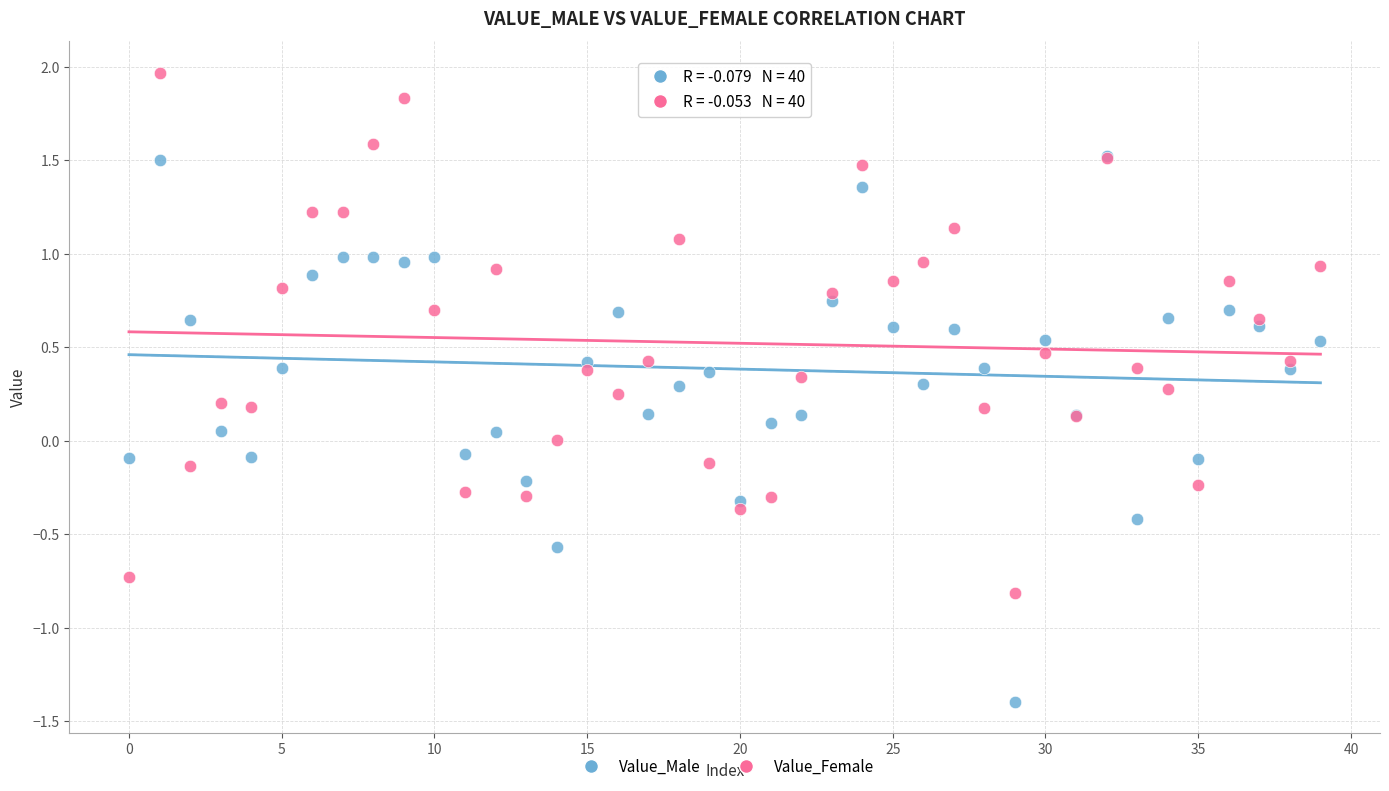

Which series has the widest spread of Y values?

Value_Male